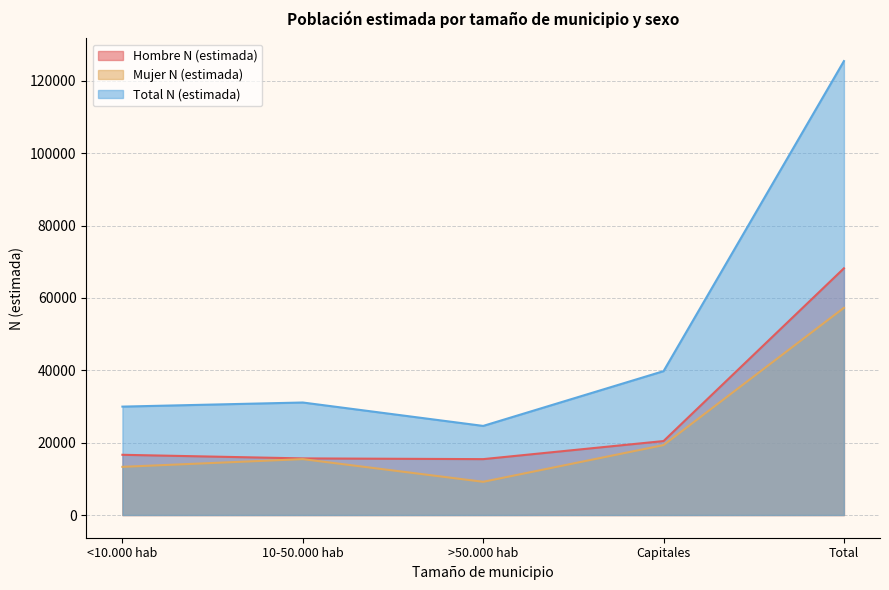

How many values in the Hombre N (estimada) series exceed 16651?

2